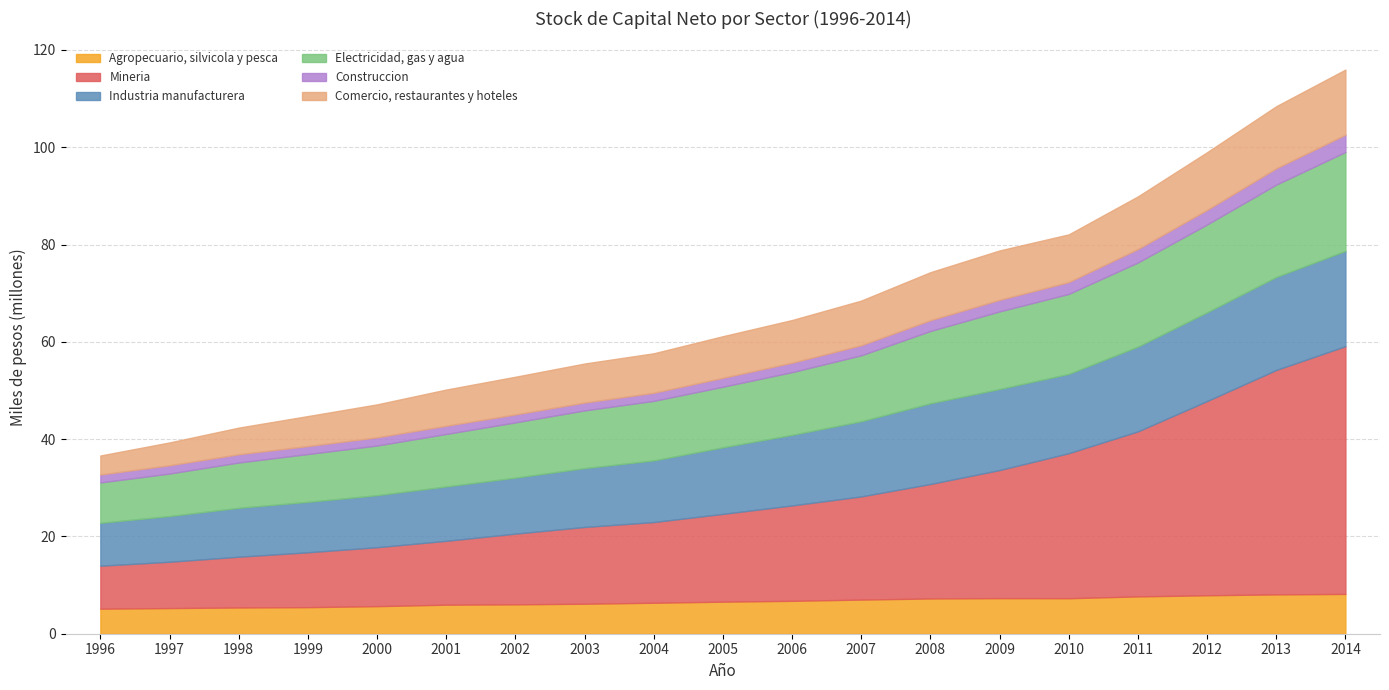

What is the value of the Electricidad, gas y agua point at the 8th from the left?

11852299